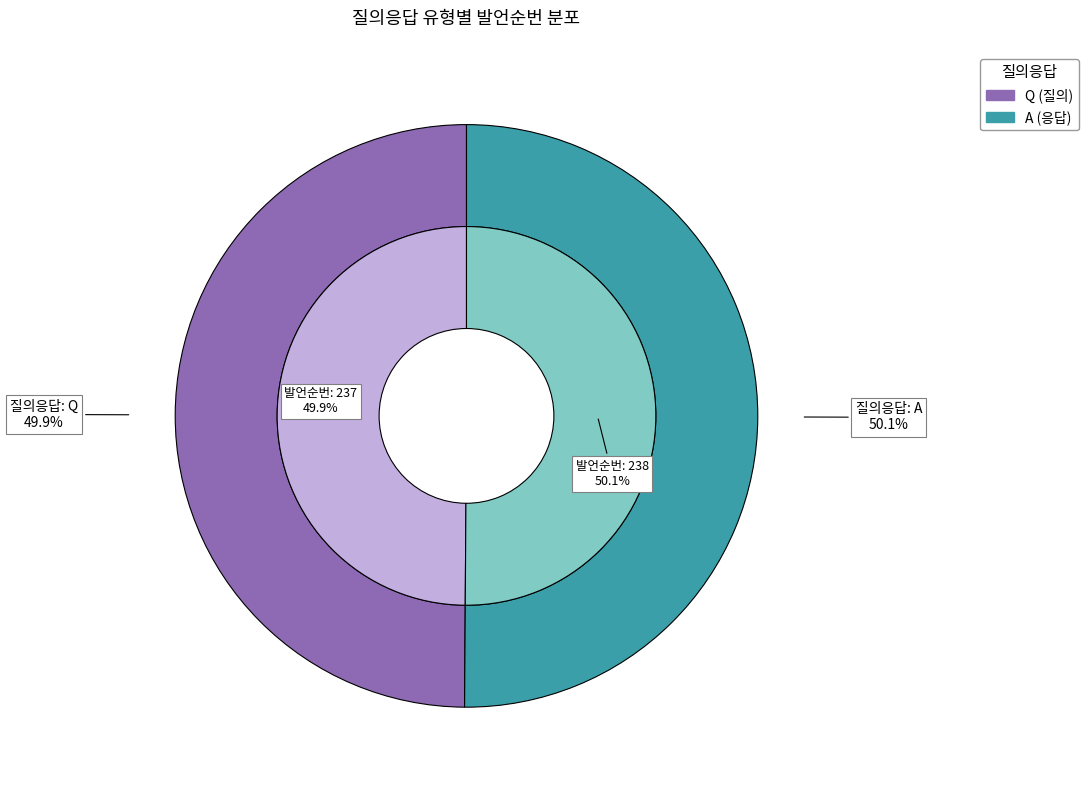

Which category accounts for the majority?

A